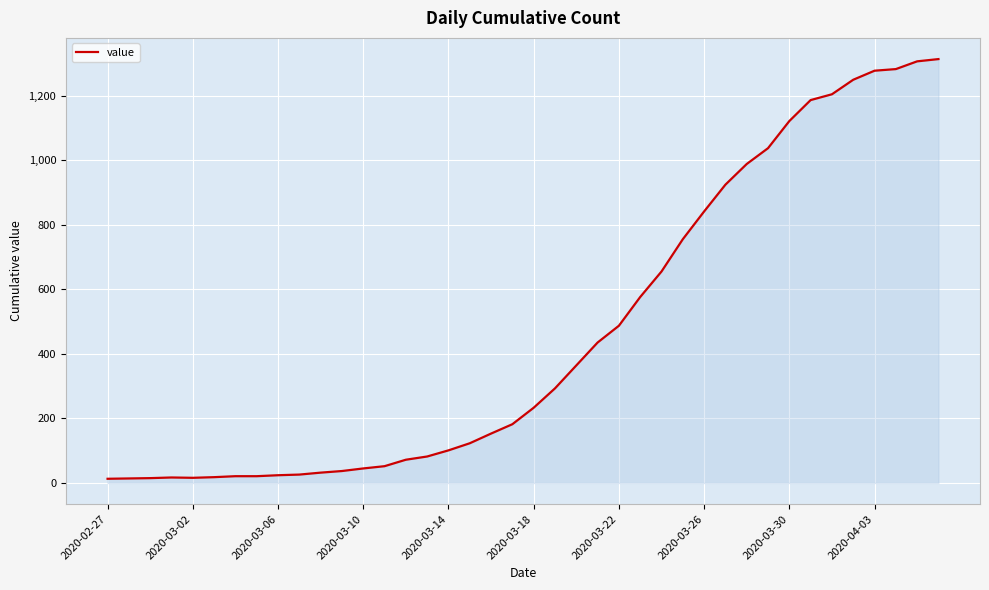

What is the greatest value displayed?

1313